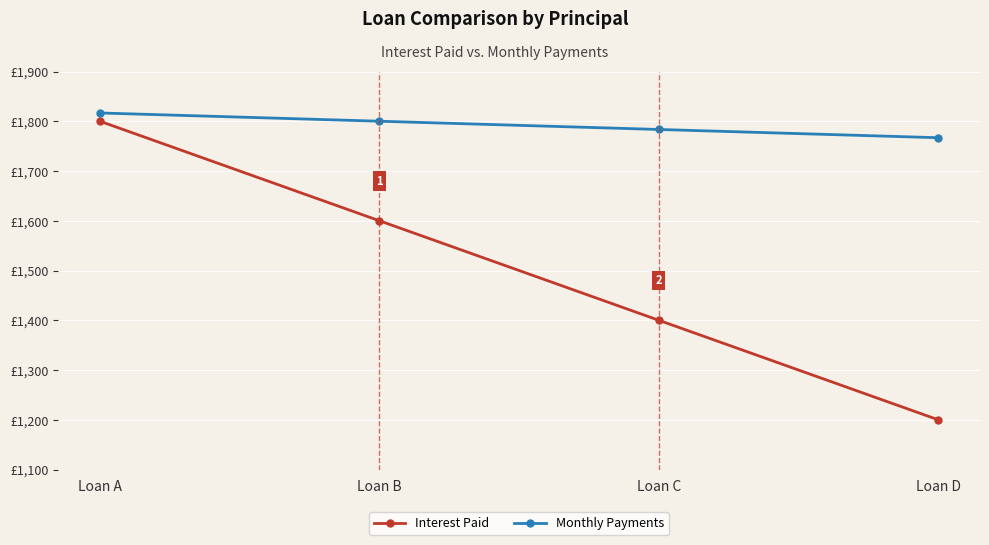

What is the average value of the Interest Paid series?

1500.1